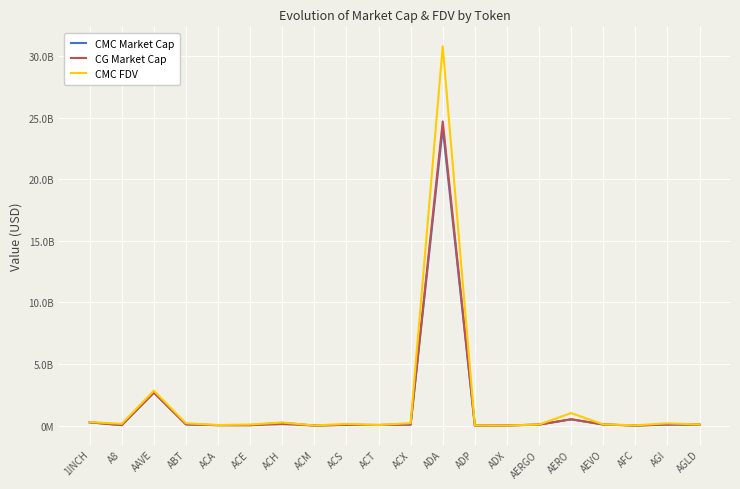

Reading left to right, transcribe all the data shown in this chart.

CMC Market Cap: 1INCH=268437590	A8=41548455	AAVE=2680080625	ABT=100891299	ACA=36212058	ACE=36335320	ACH=227652850	ACM=6538133	ACS=63619994	ACT=49778802	ACX=88512016	ADA=24170830358	ADP=7571616	ADX=14445128	AERGO=81186329	AERO=513712173	AEVO=92978879	AFC=4858041	AGI=81575363	AGLD=74257153
CG Market Cap: 1INCH=268556364	A8=42029861	AAVE=2688142593	ABT=101342952	ACA=36163044	ACE=34254680	ACH=125213793	ACM=6537098	ACS=62910650	ACT=49811228	ACX=88555939	ADA=24705257281	ADP=7571616	ADX=14459972	AERGO=80354384	AERO=513463708	AEVO=93032164	AFC=4868604	AGI=101759778	AGLD=89239919
CMC FDV: 1INCH=290440244	A8=144338038	AAVE=2837875279	ABT=190410572	ACA=49662251	ACE=90012361	ACH=253076768	ACM=16684438	ACS=136848100	ACT=49778802	ACX=202487768	ADA=30805136122	ADP=18315938	ADX=14650231	AERGO=85011863	AERO=1019870233	AEVO=102945576	AFC=25470061	AGI=184307322	AGLD=92209114